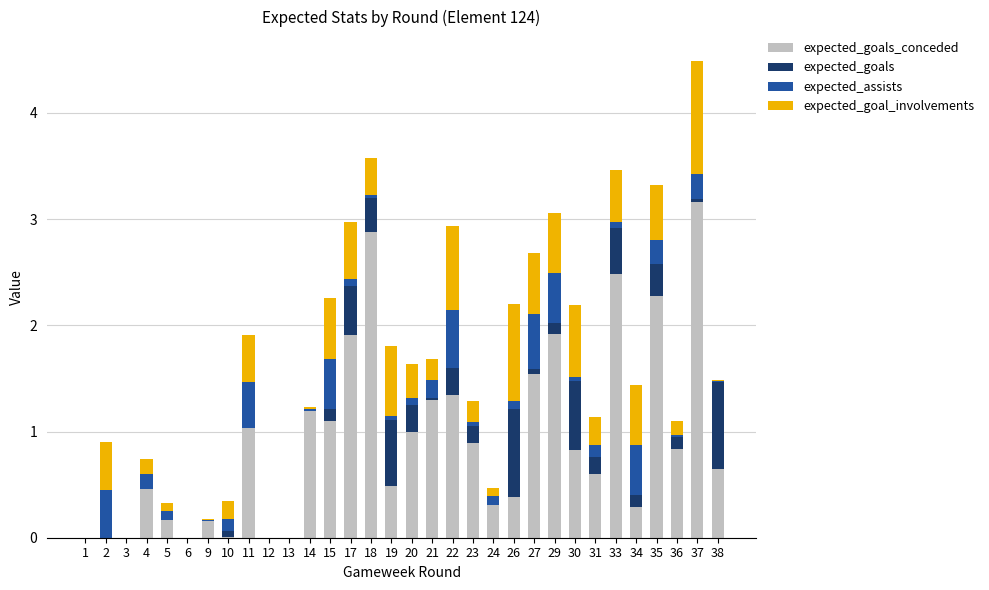

At which category is the sum across all series the highest?

37